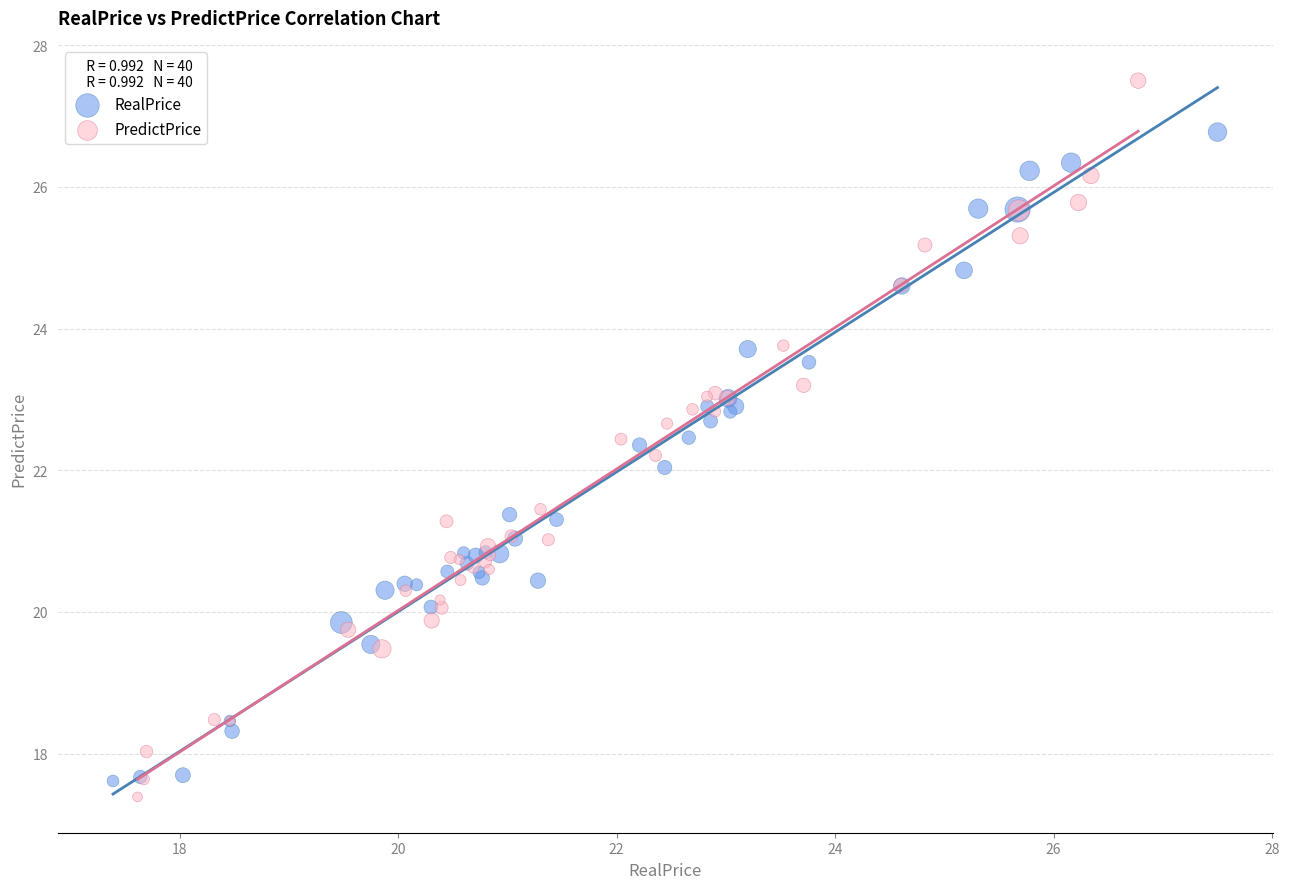

Which series has the largest Y range (max minus min)?

PredictPrice